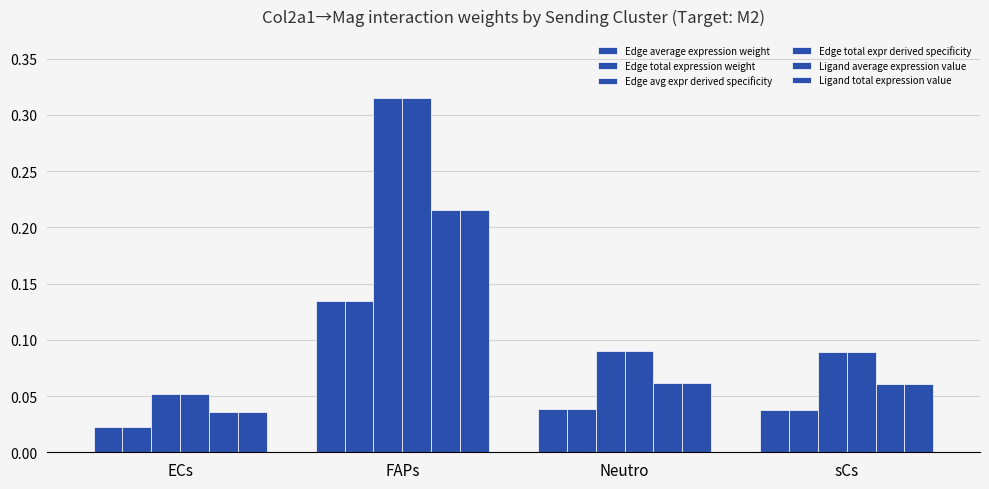

Reading left to right, transcribe all the data shown in this chart.

Edge average expression weight: ECs=0.0	FAPs=0.1	Neutro=0.0	sCs=0.0
Edge total expression weight: ECs=0.0	FAPs=0.1	Neutro=0.0	sCs=0.0
Edge avg expr derived specificity: ECs=0.1	FAPs=0.3	Neutro=0.1	sCs=0.1
Edge total expr derived specificity: ECs=0.1	FAPs=0.3	Neutro=0.1	sCs=0.1
Ligand average expression value: ECs=0.0	FAPs=0.2	Neutro=0.1	sCs=0.1
Ligand total expression value: ECs=0.0	FAPs=0.2	Neutro=0.1	sCs=0.1